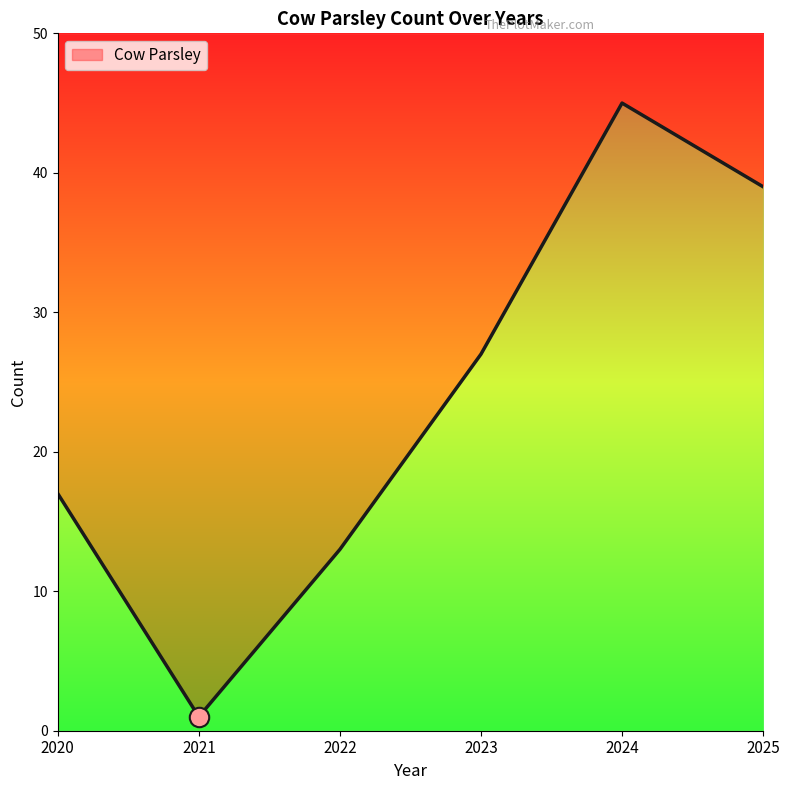

Reading left to right, transcribe all the data shown in this chart.

2020=17	2021=1	2022=13	2023=27	2024=45	2025=39